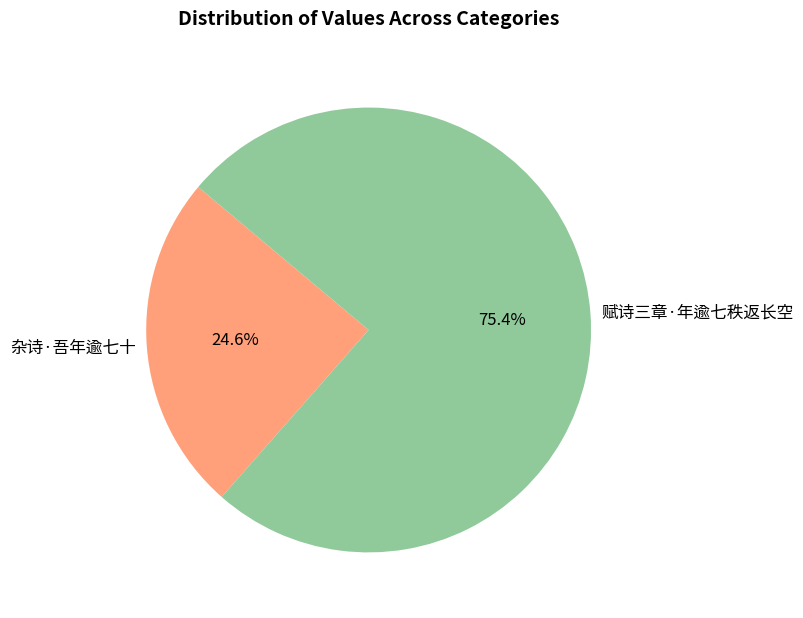

Is it true that 赋诗三章·年逾七秩返长空 is 68% of the pie?

False